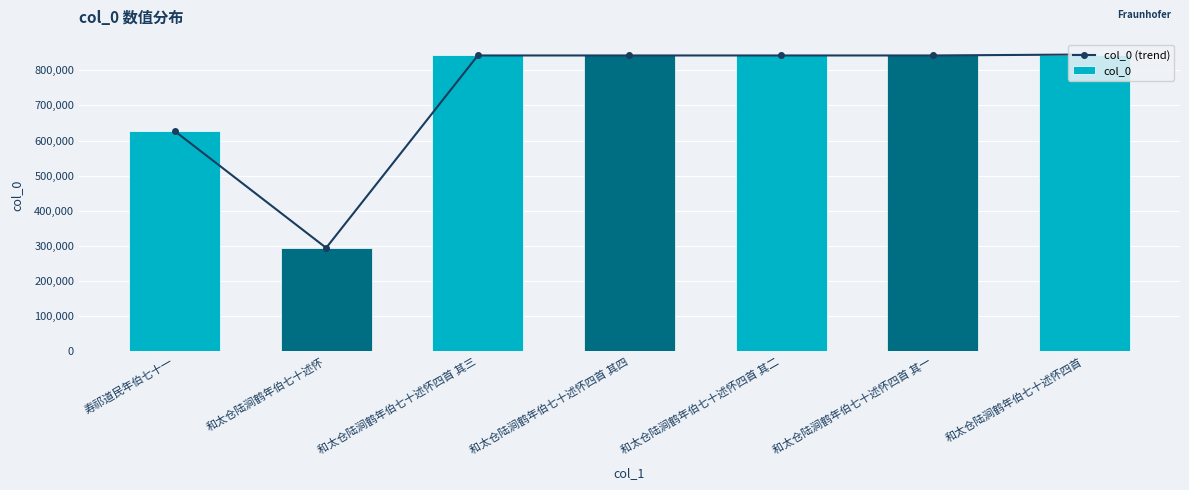

What are all the series names shown in the legend?

col_0 (trend), col_0